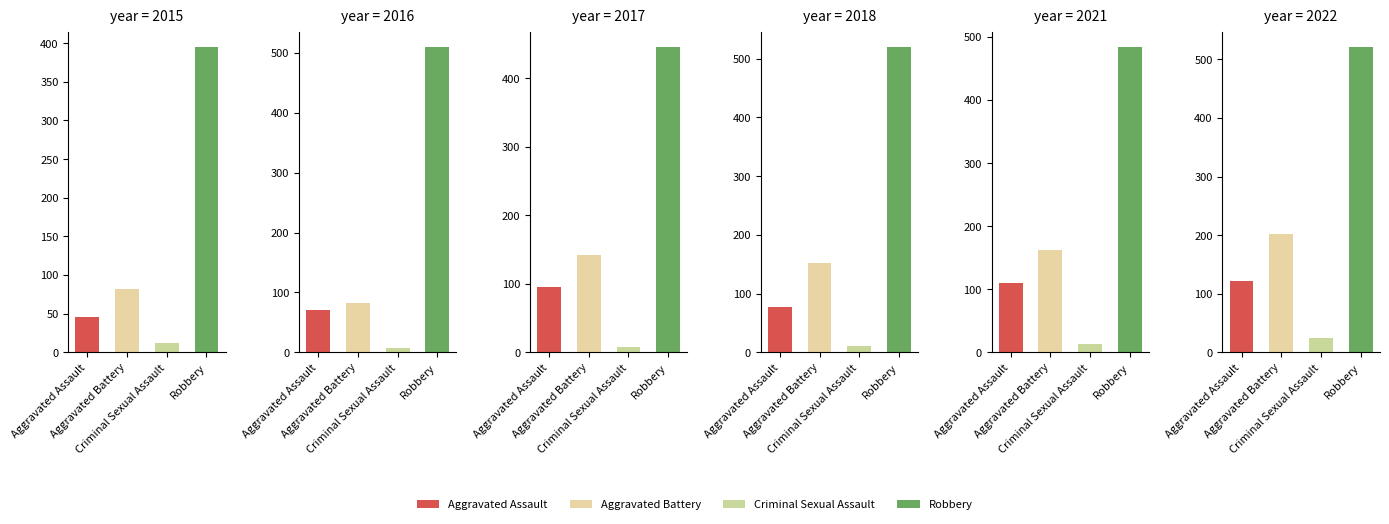

The value of 2015 at Aggravated Battery is 82. True or false?

True